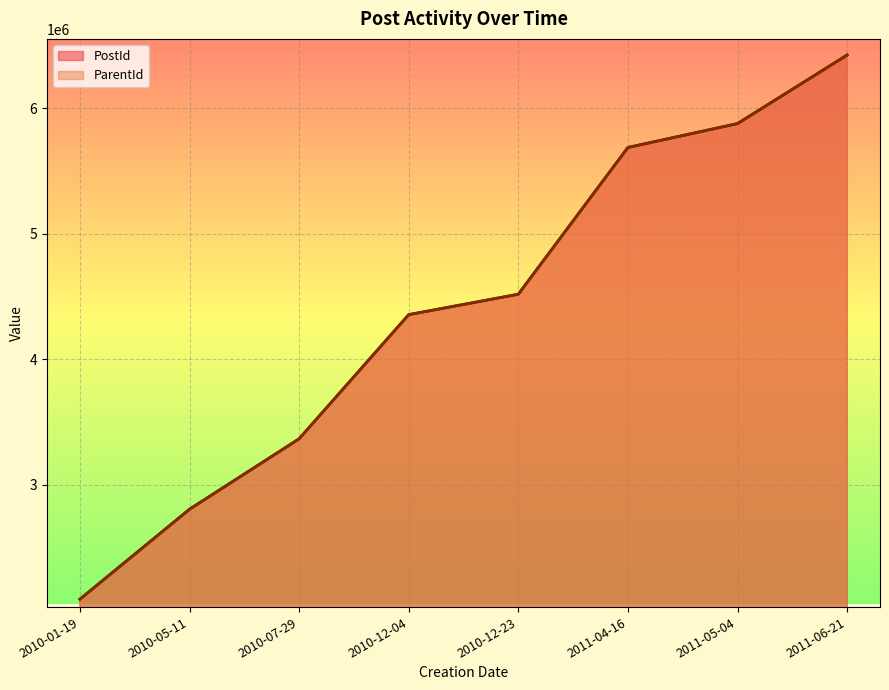

Between 2010-12-04 and 2011-05-04, which series saw the biggest shift?

ParentId